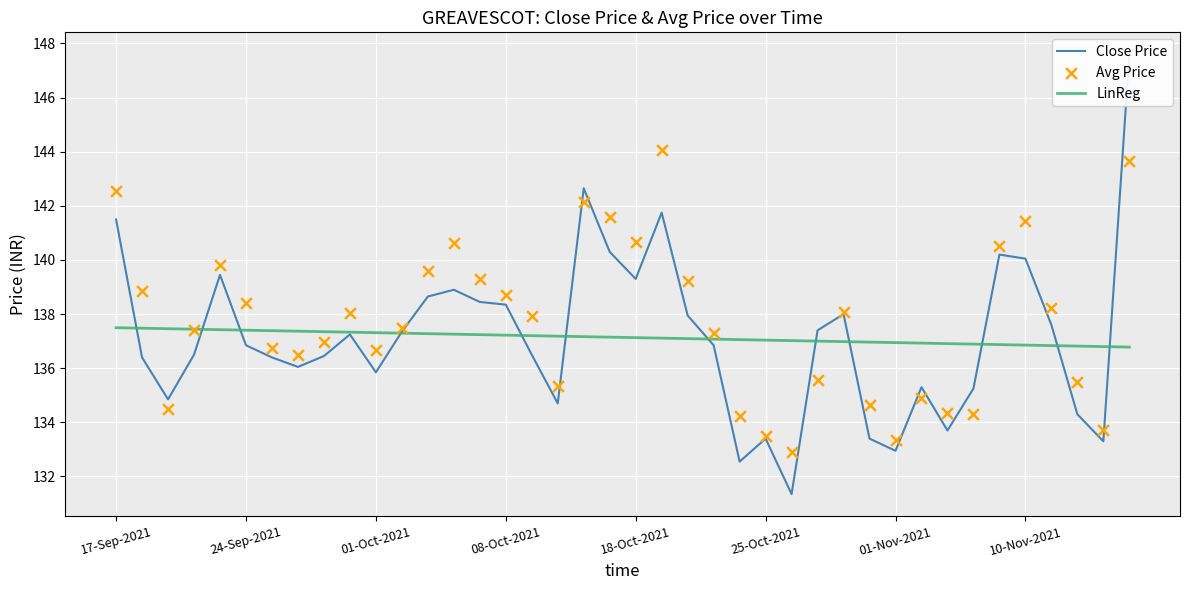

What is the lowest value of the LinReg series?

136.8